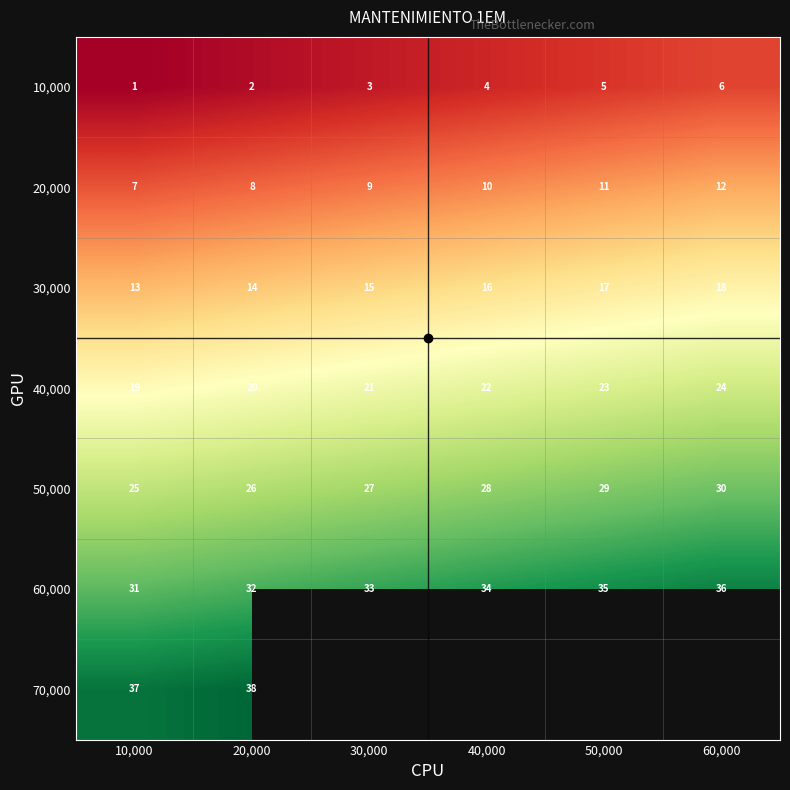

Rank the series by their average value, from lowest to highest.

10,000, 20,000, 30,000, 40,000, 50,000, 60,000, 70,000